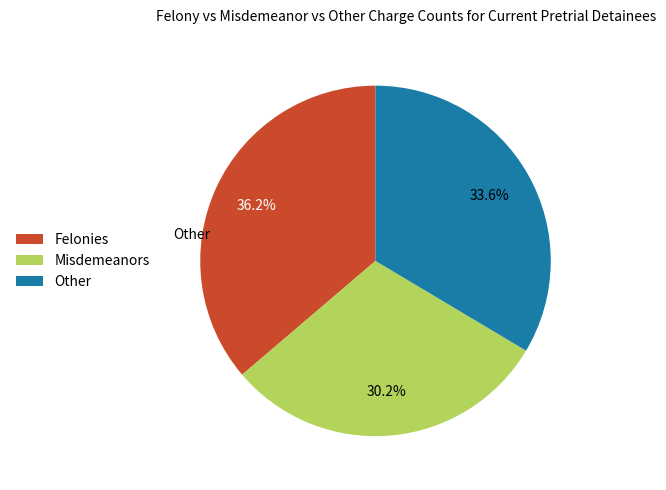

What percentage is NOT represented by Misdemeanors?

69.8%